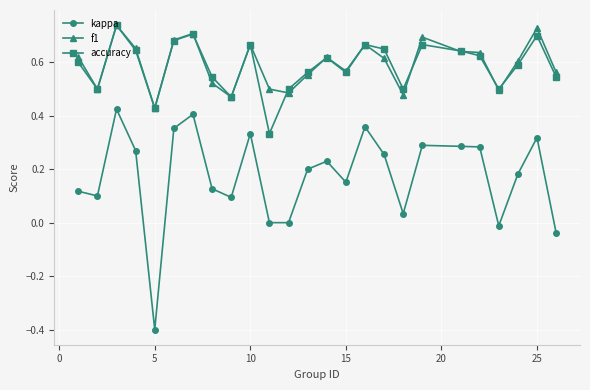

What is the smallest value displayed?

-0.4